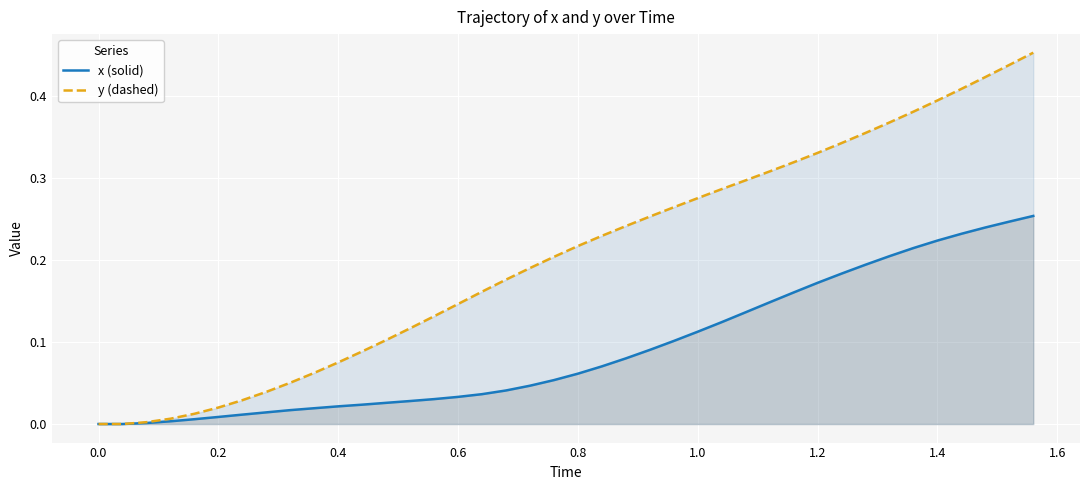

Which series has the largest total across all categories?

y (dashed)